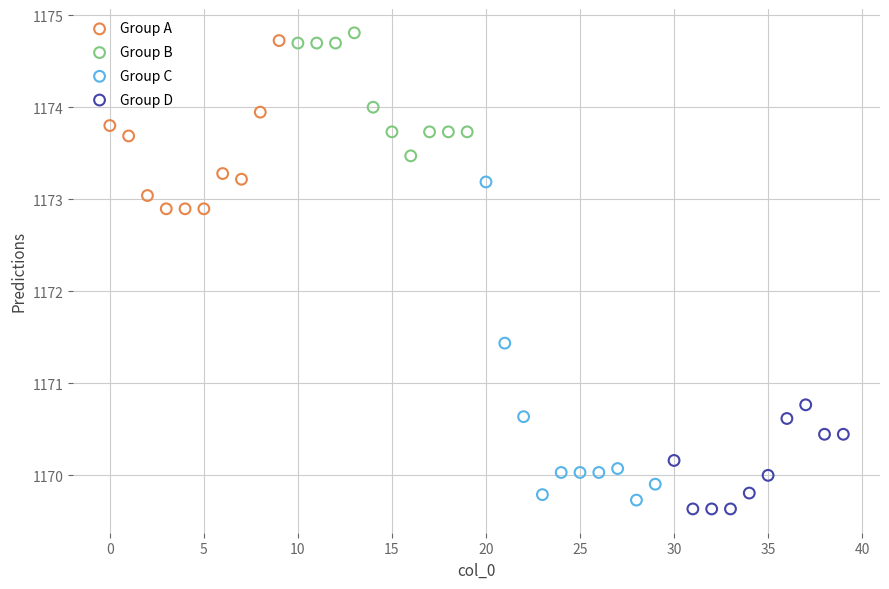

Which series has the largest Y range (max minus min)?

Group C